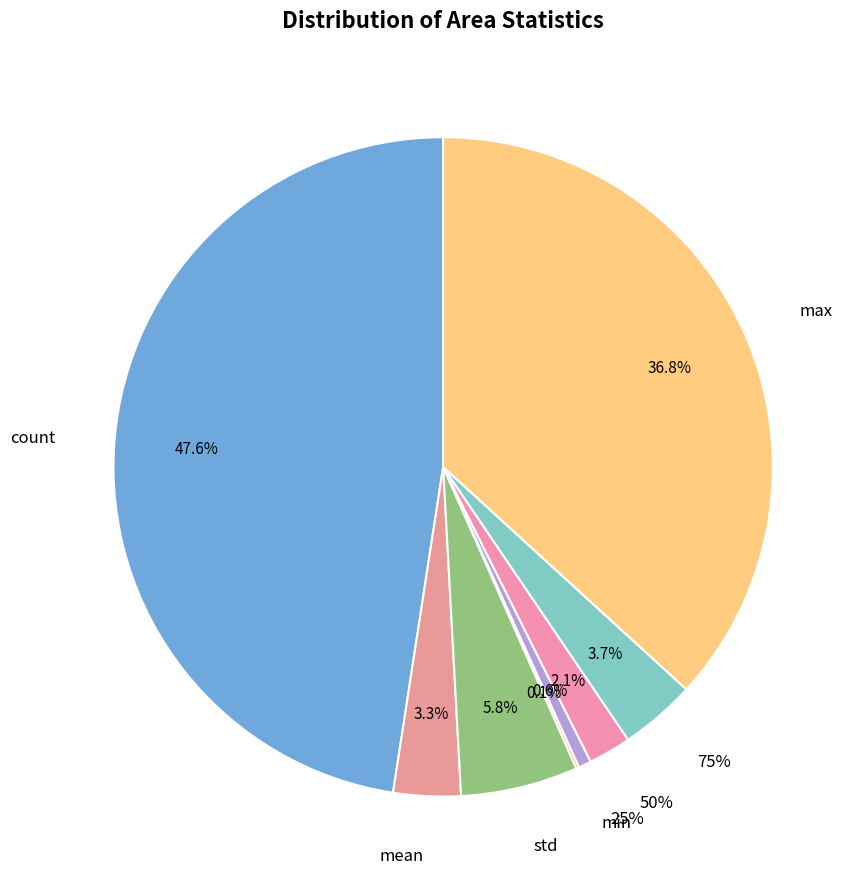

Is it true that std is 1% of the pie?

False